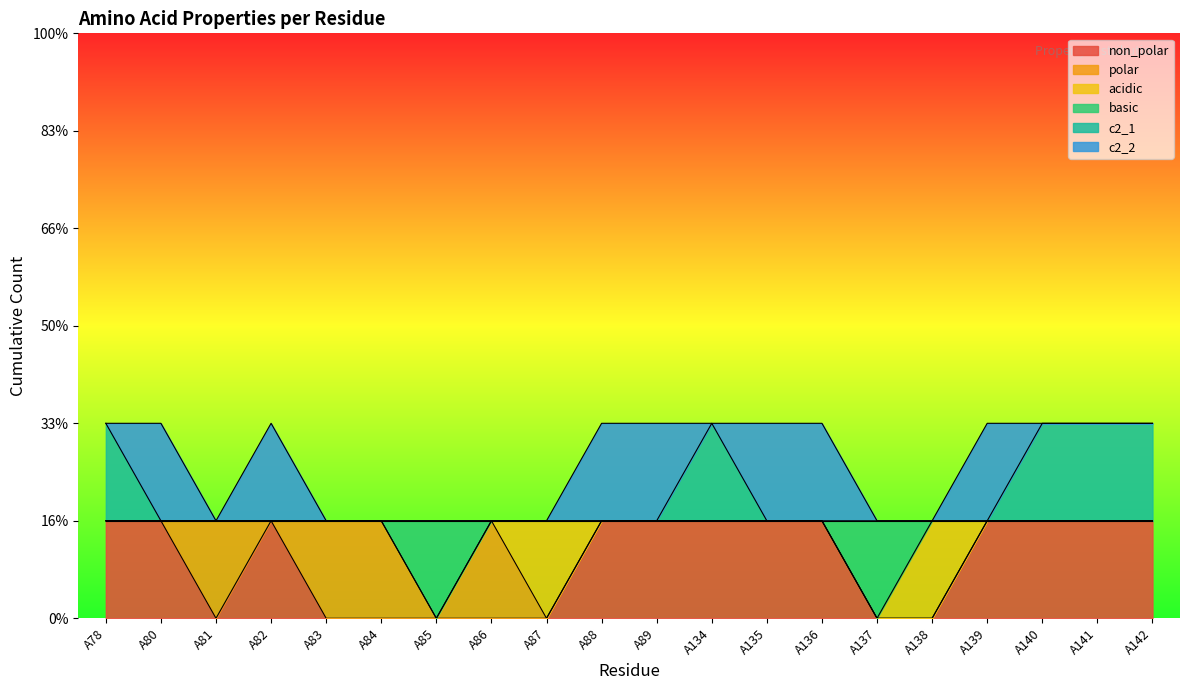

What are all the series names shown in the legend?

non_polar, polar, acidic, basic, c2_1, c2_2